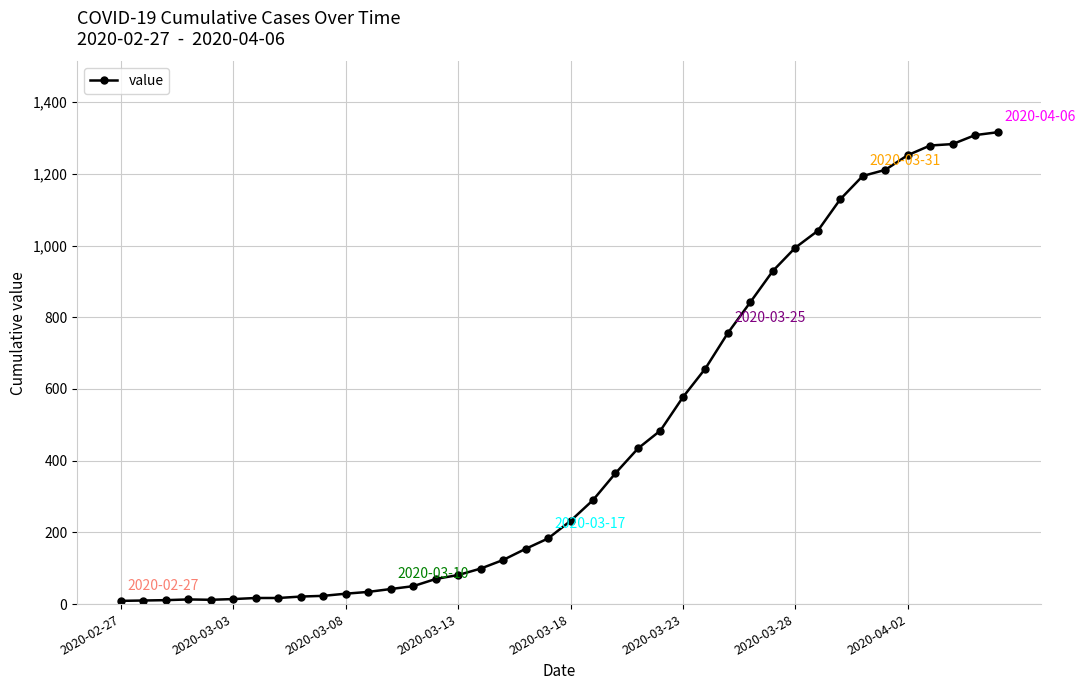

What is the average value?

465